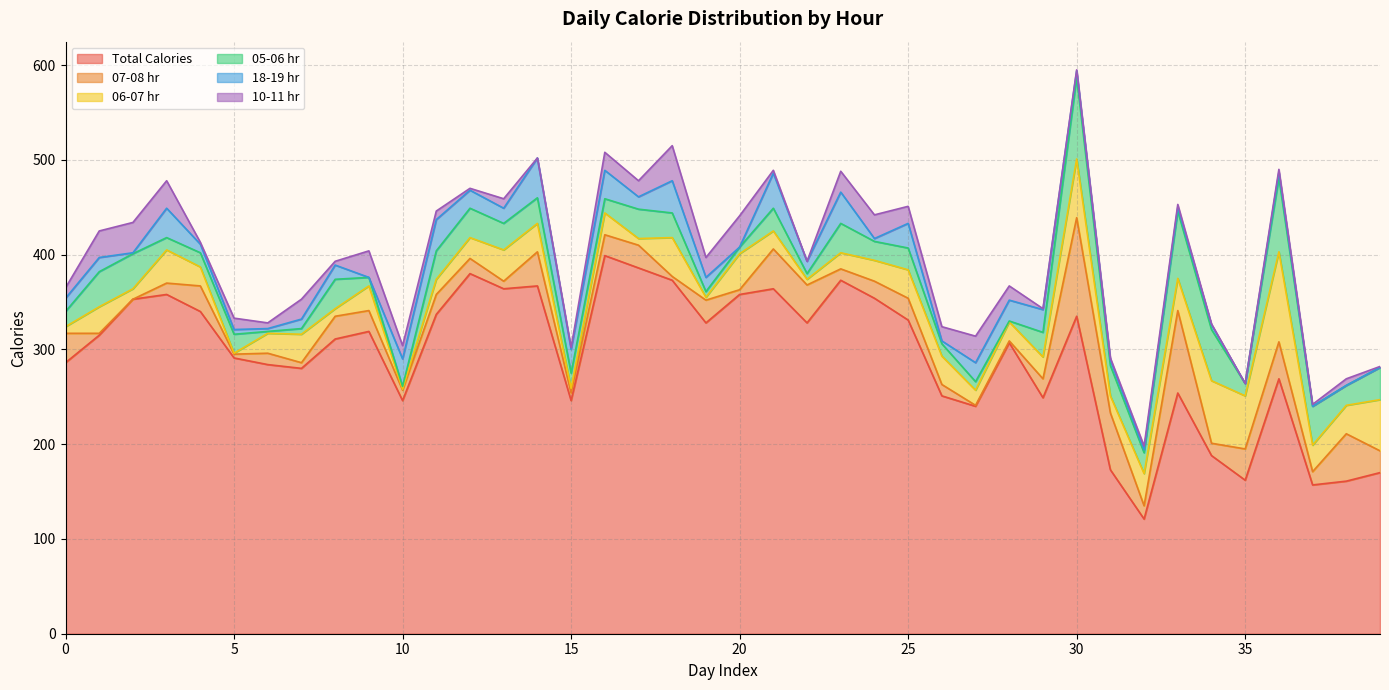

Which label corresponds to the largest value in the chart?

16